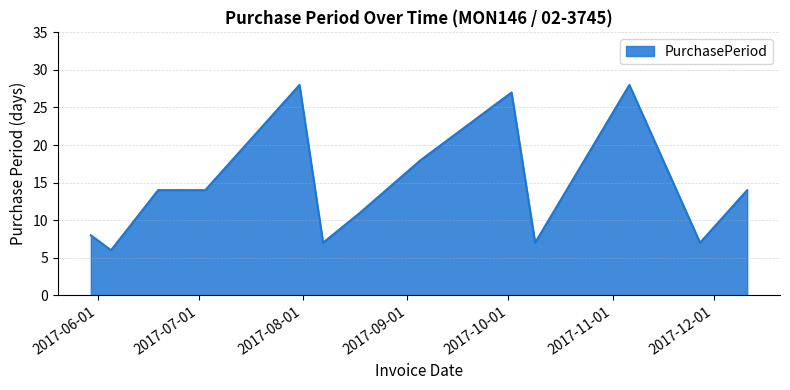

What is the difference between the maximum and minimum values?

22